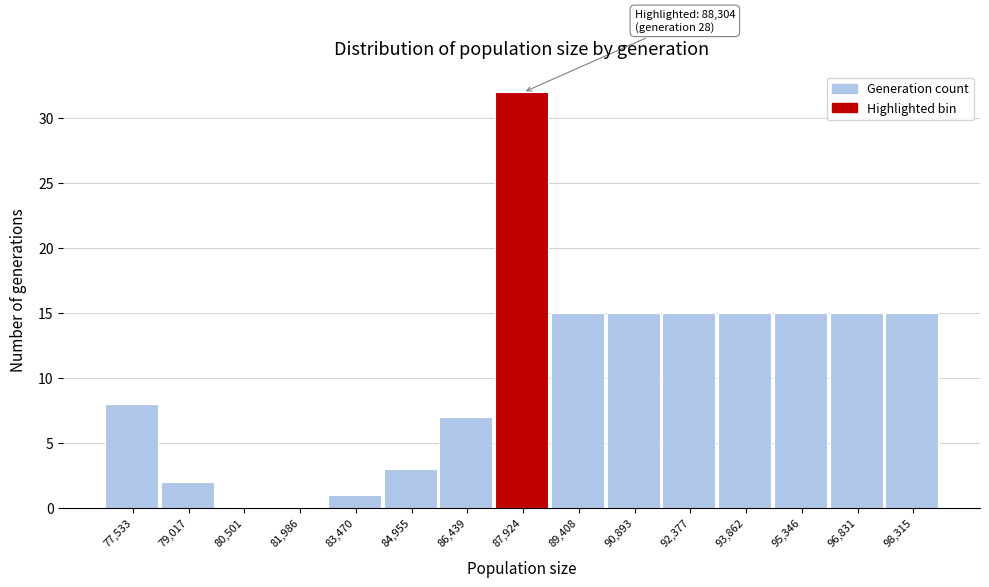

Reading right to left, what are all the values shown in this chart?

98,315=15	96,831=15	95,346=15	93,862=15	92,377=15	90,893=15	89,408=15	87,924=32	86,439=7	84,955=3	83,470=1	81,986=0	80,501=0	79,017=2	77,533=8